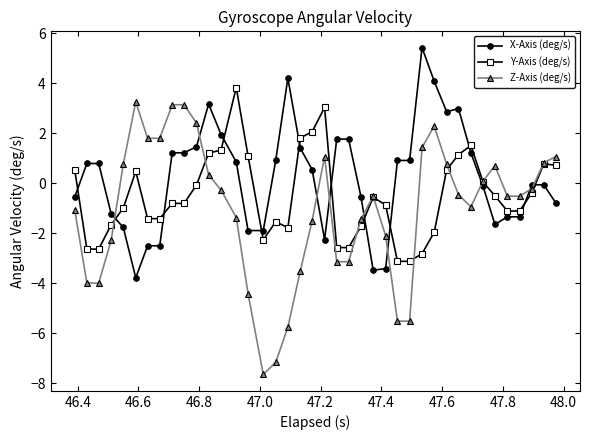

How many negative values does the Z-Axis (deg/s) series have?

24